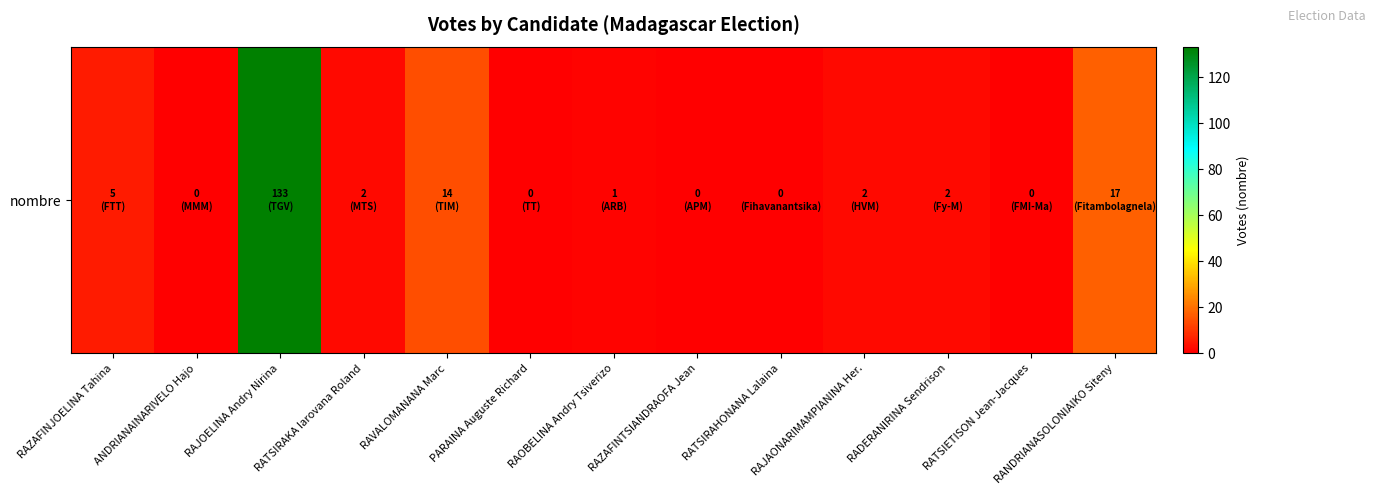

Where is the data nearest to the value 66?

RANDRIANASOLONIAIKO Siteny